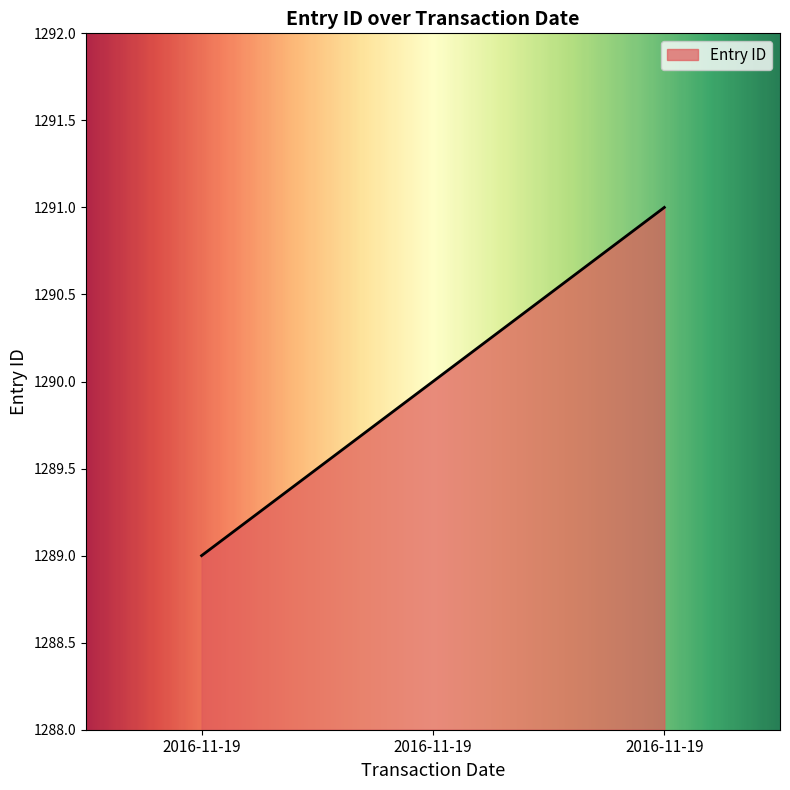

List the labels in order of value, largest first.

2016-11-19, 2016-11-19, 2016-11-19